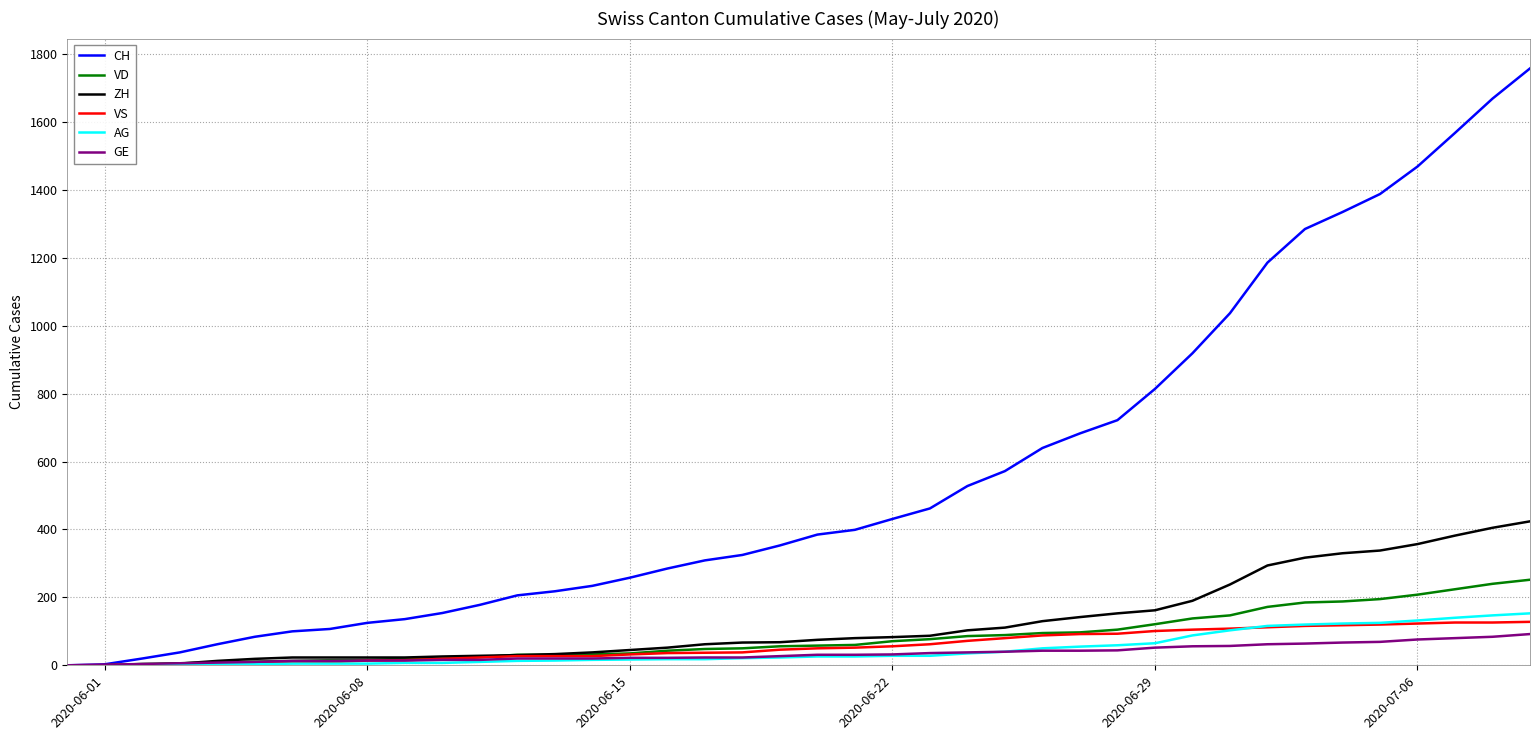

Does the chart display data point markers on the line(s)?

No